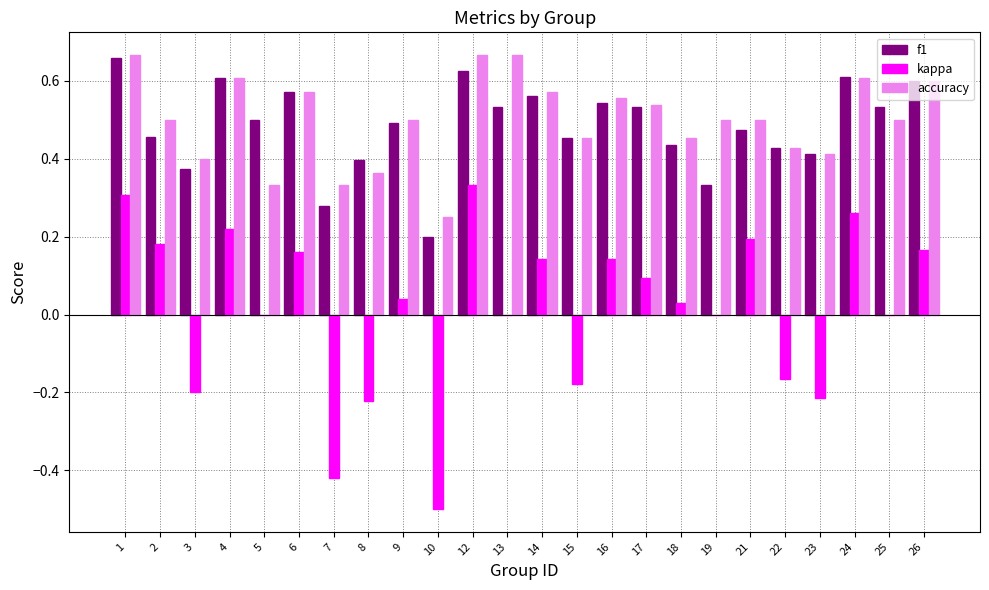

How many groups of bars are there?

24